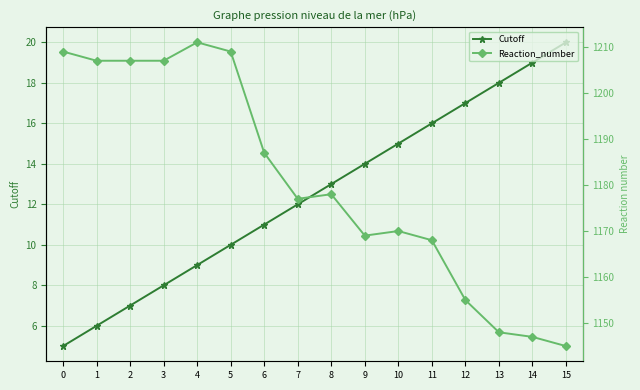

At which category is the sum across all series the highest?

4